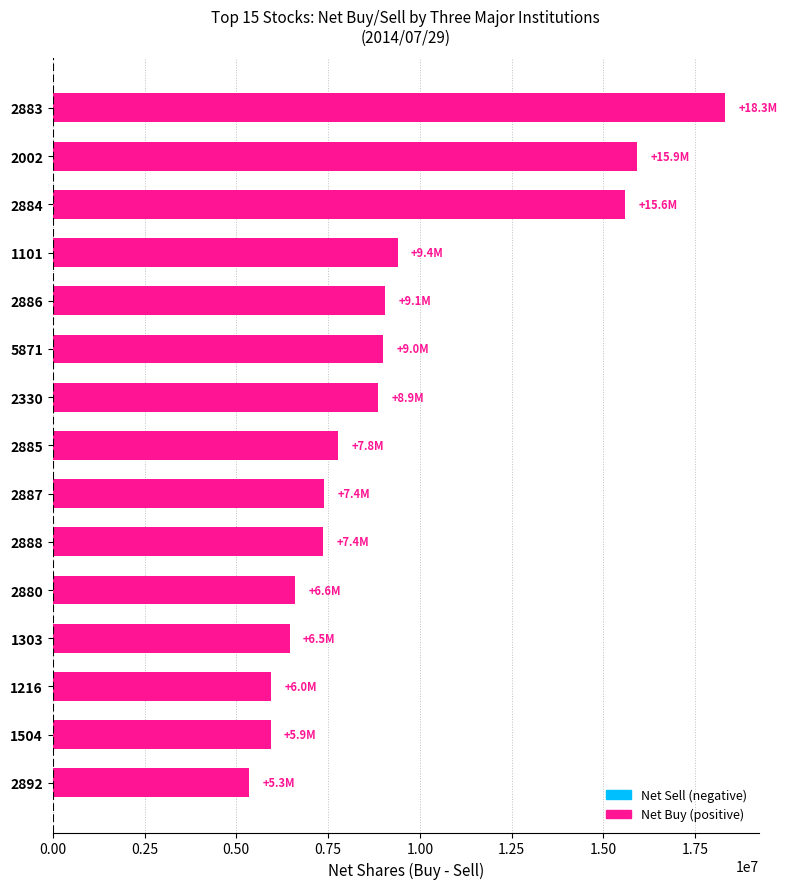

Are the bars grouped side by side (vs. stacked)?

No